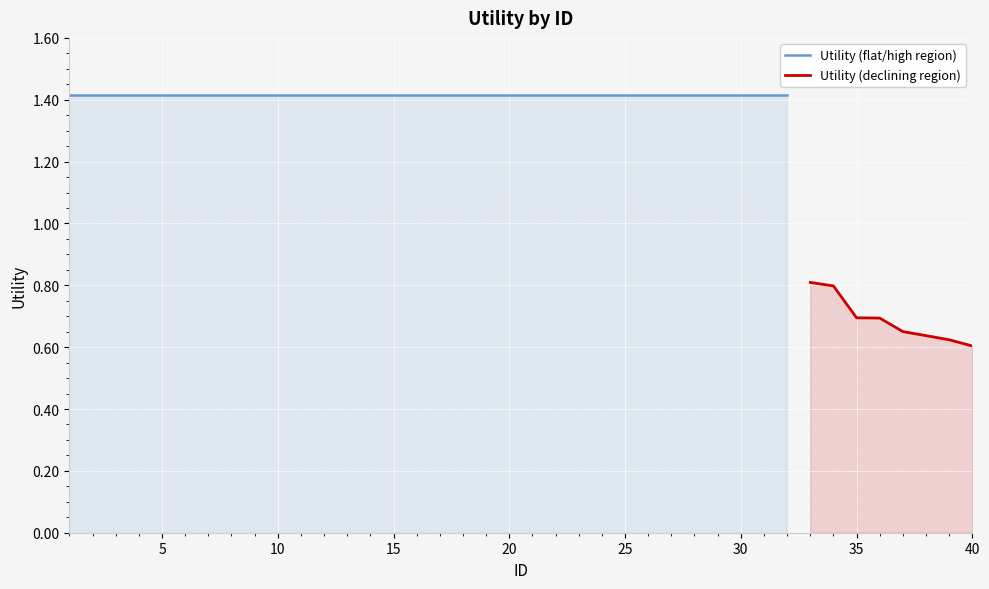

At which label is the value closest to 1?

33